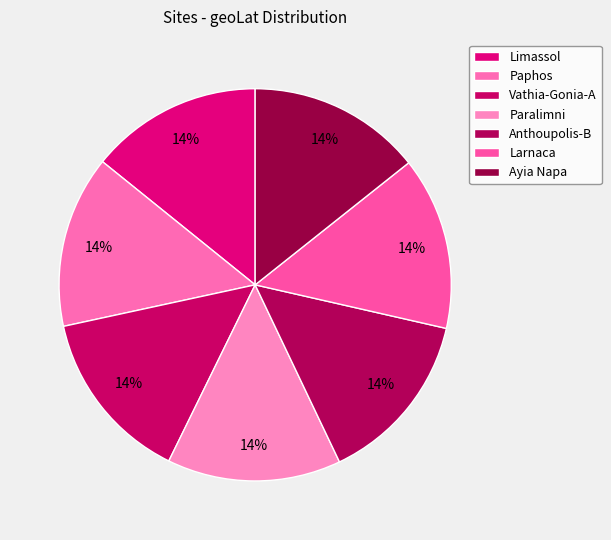

Is it true that Vathia-Gonia-A is 14% of the pie?

True